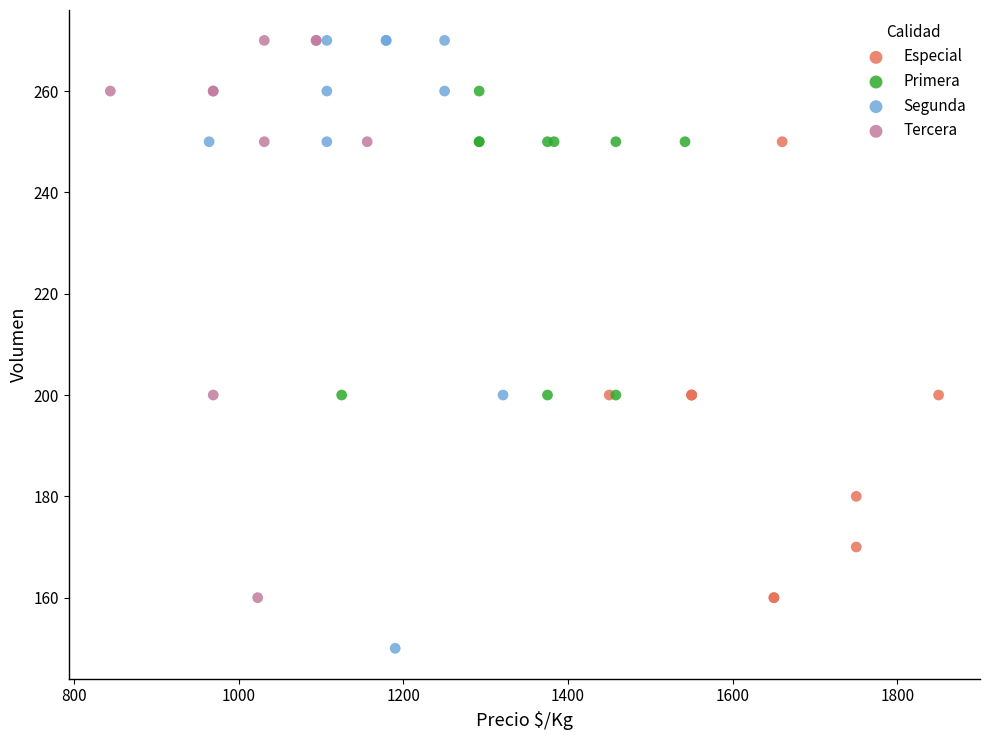

Which series reaches the minimum Y coordinate?

Segunda